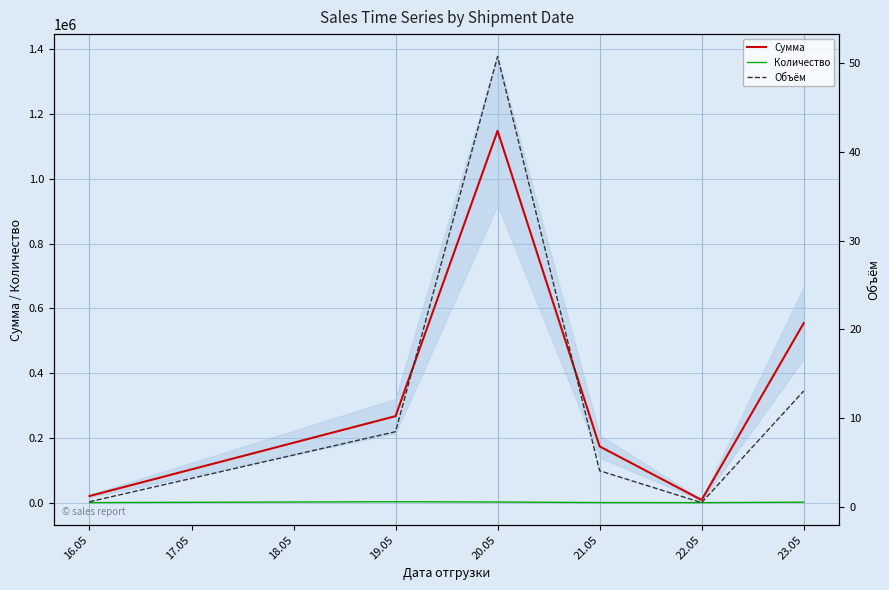

The Сумма series shows 12655.5 at 20.05. True or false?

False